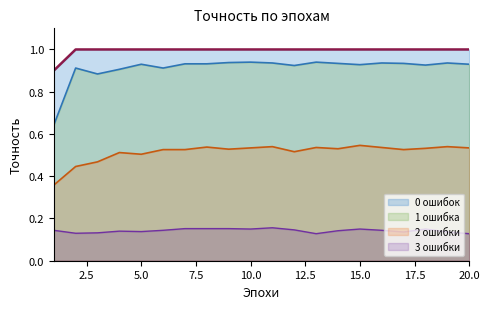

At which category does the chart reach its peak across all series?

2